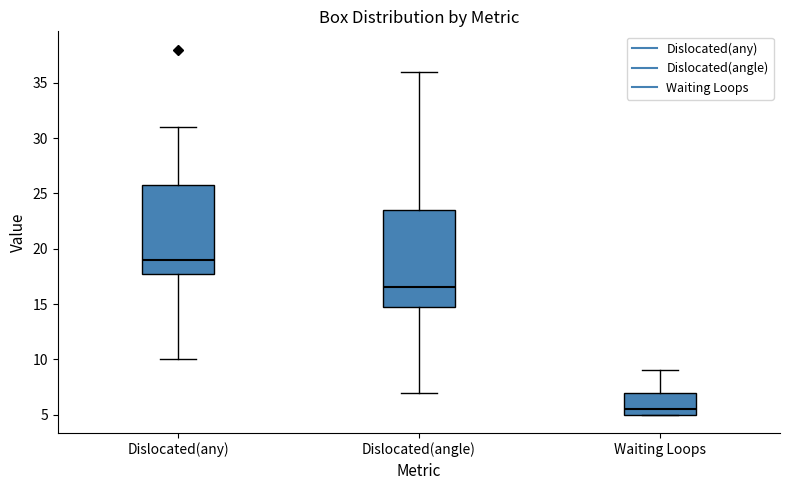

Where is the upper edge of the box for Dislocated(any) on the y-axis? The values are not printed on the chart, so give them approximately, as read against the axis.

26.0